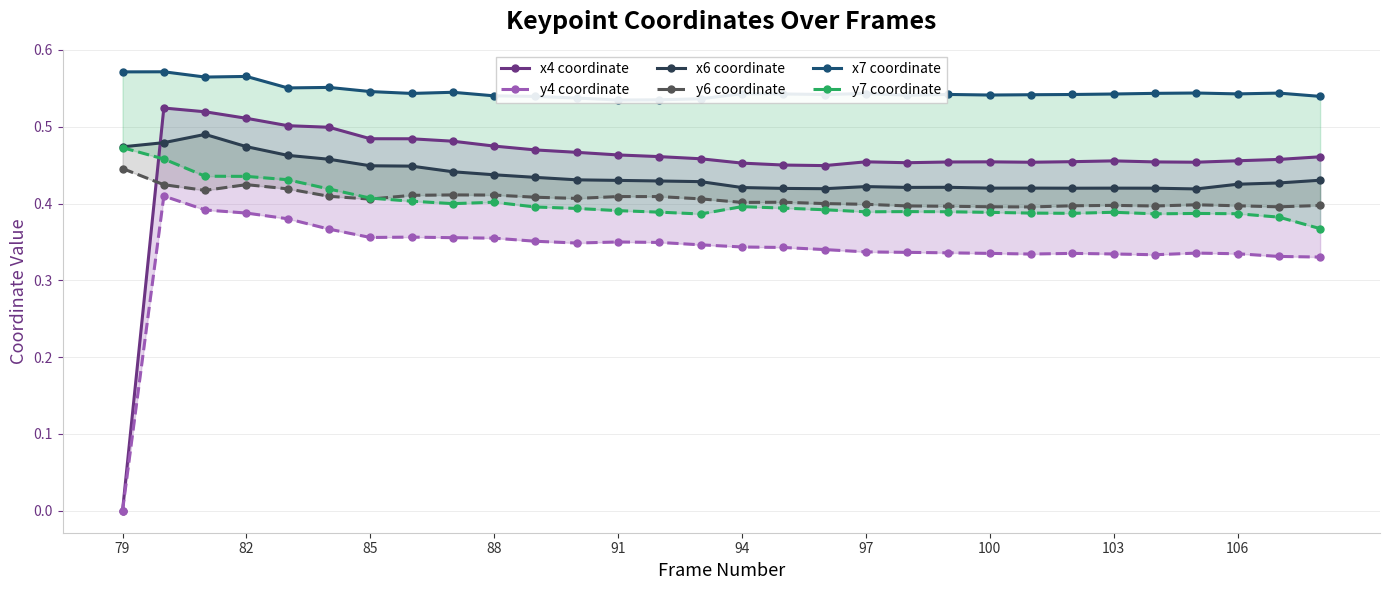

What is the average value of the y6 coordinate series?

0.4